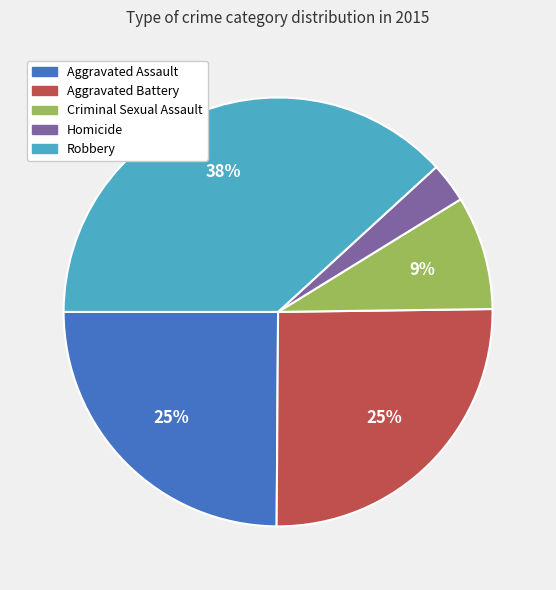

Does Robbery represent more than half of the total?

No